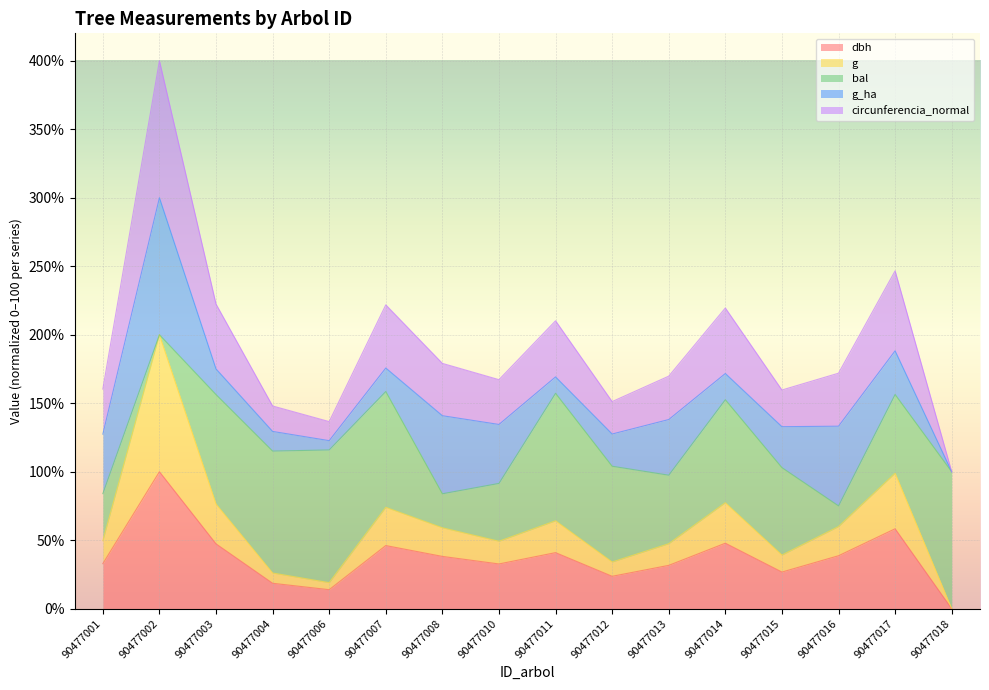

True or false: dbh and circunferencia_normal intersect in this chart.

False